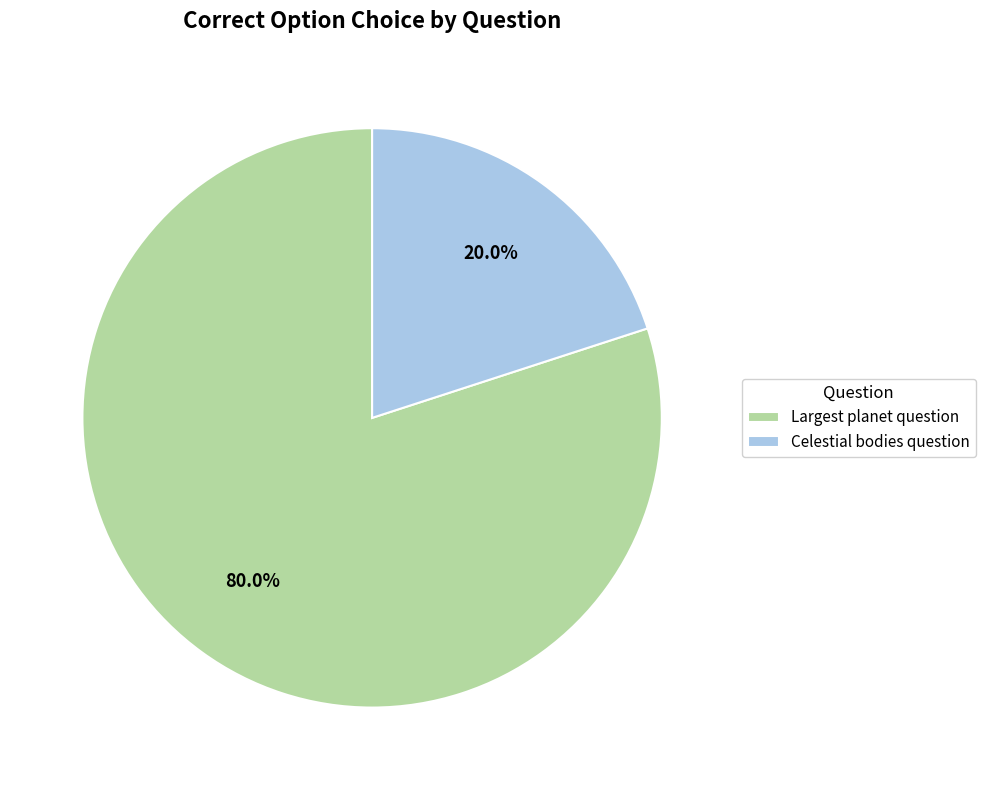

What is the smallest slice in the pie chart?

Celestial bodies question